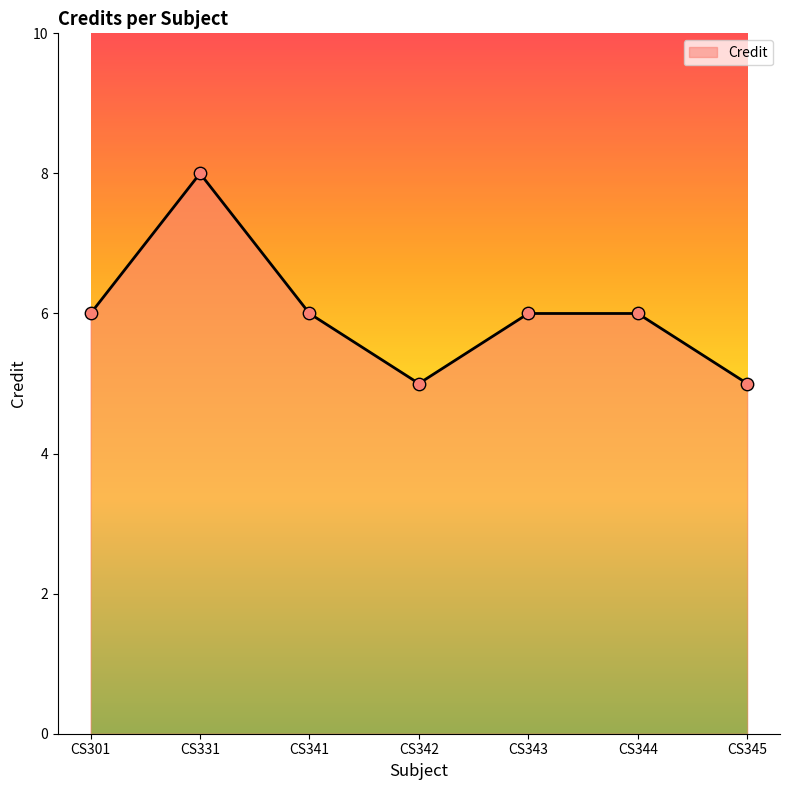

Between CS342 and CS301, which is larger?

CS301